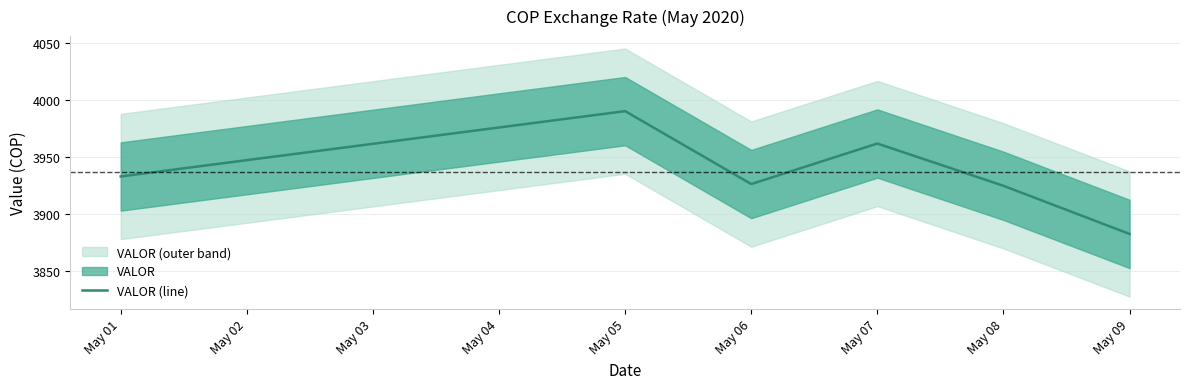

Reading right to left, what are all the values shown in this chart?

3882.3	3924.5	3961.7	3926.1	3990.1	3932.7